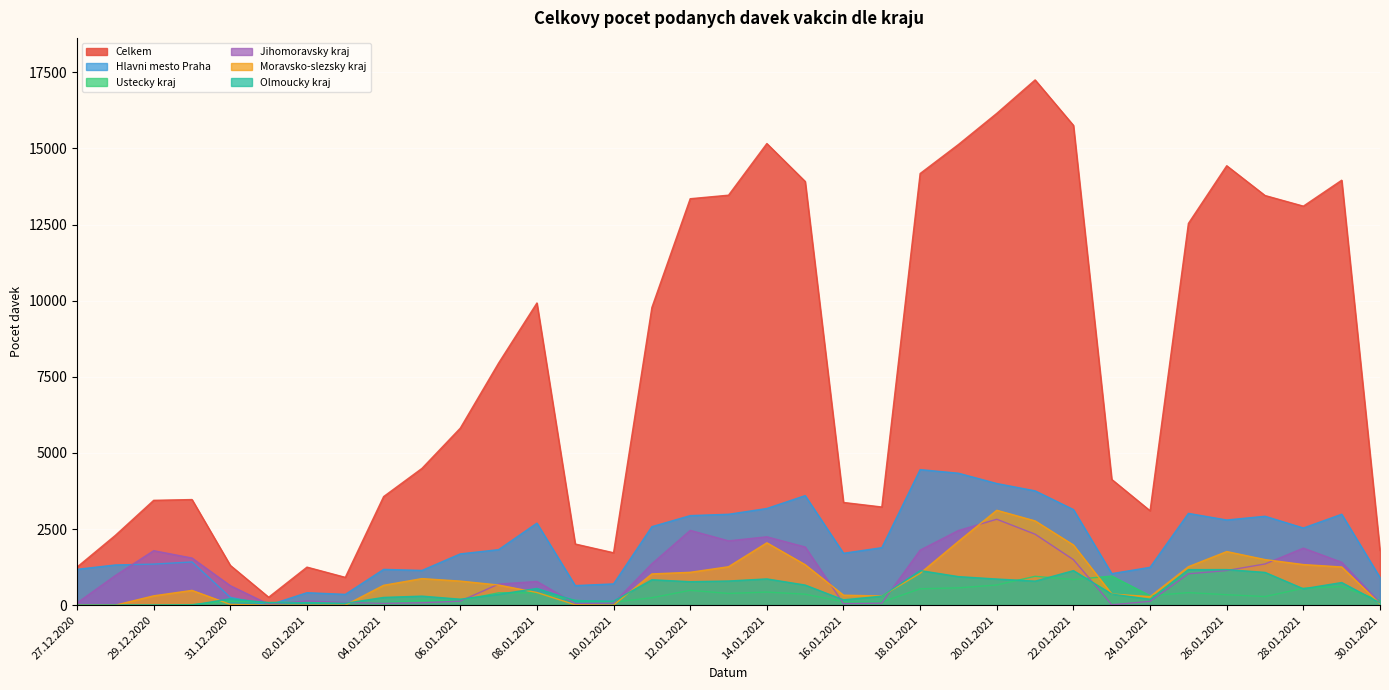

In Ustecky kraj, how many points are higher than both neighbors (excluding endpoints)?

10